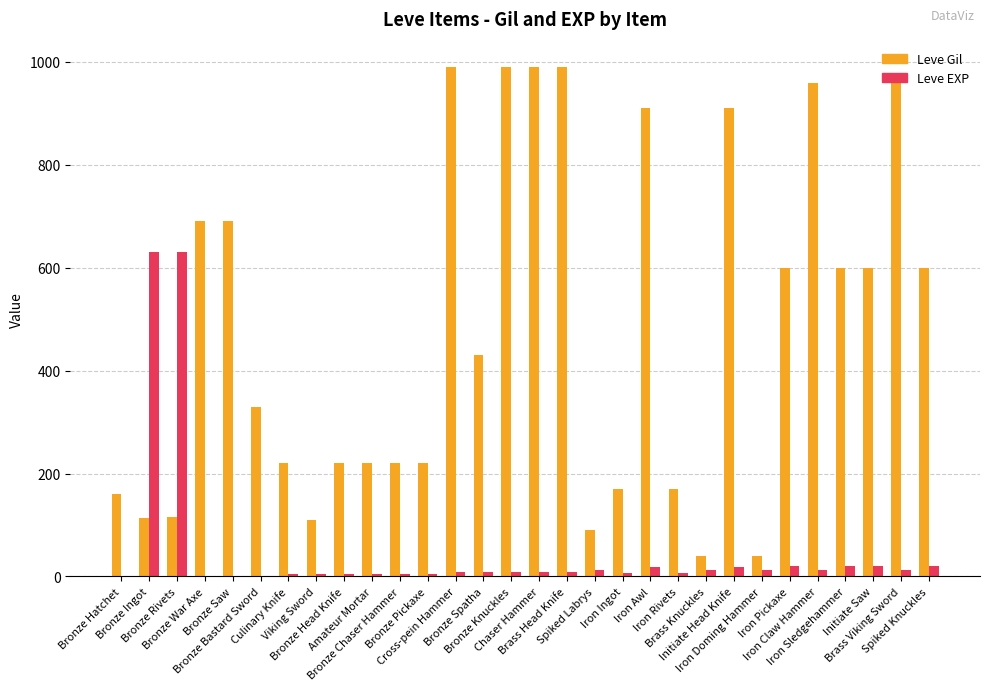

What is the highest value of the Leve Gil series?

990